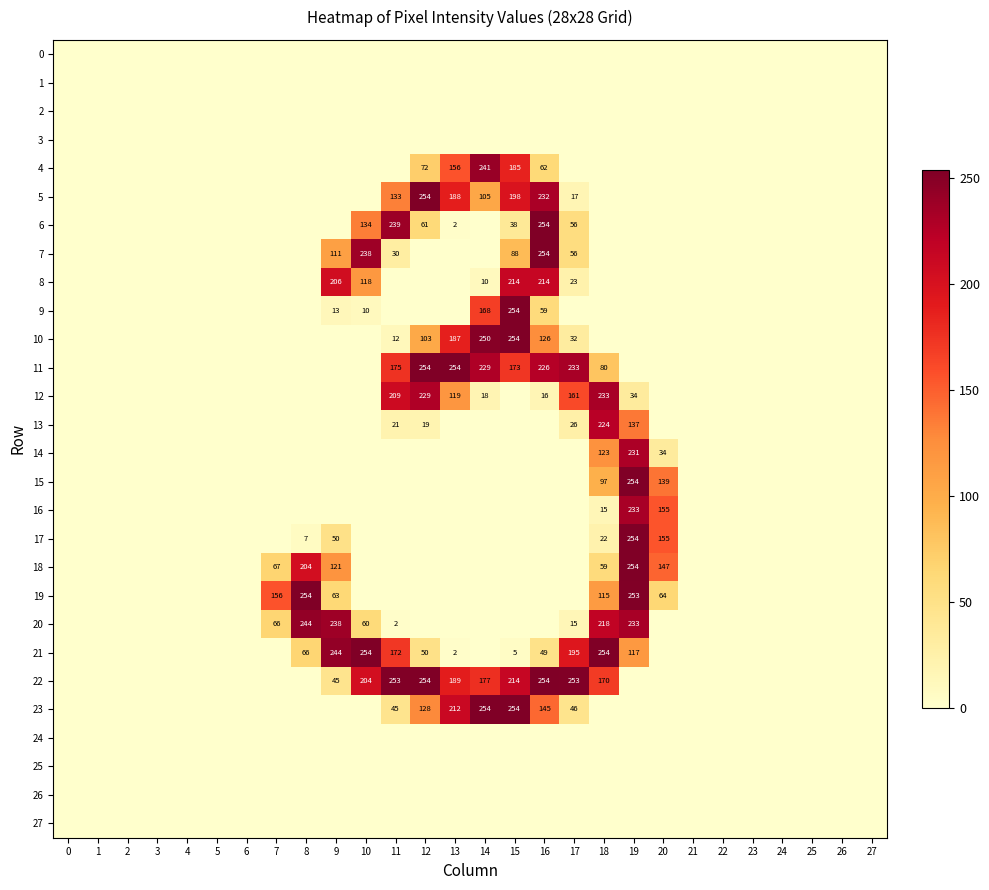

Which category has the highest value across all series?

12